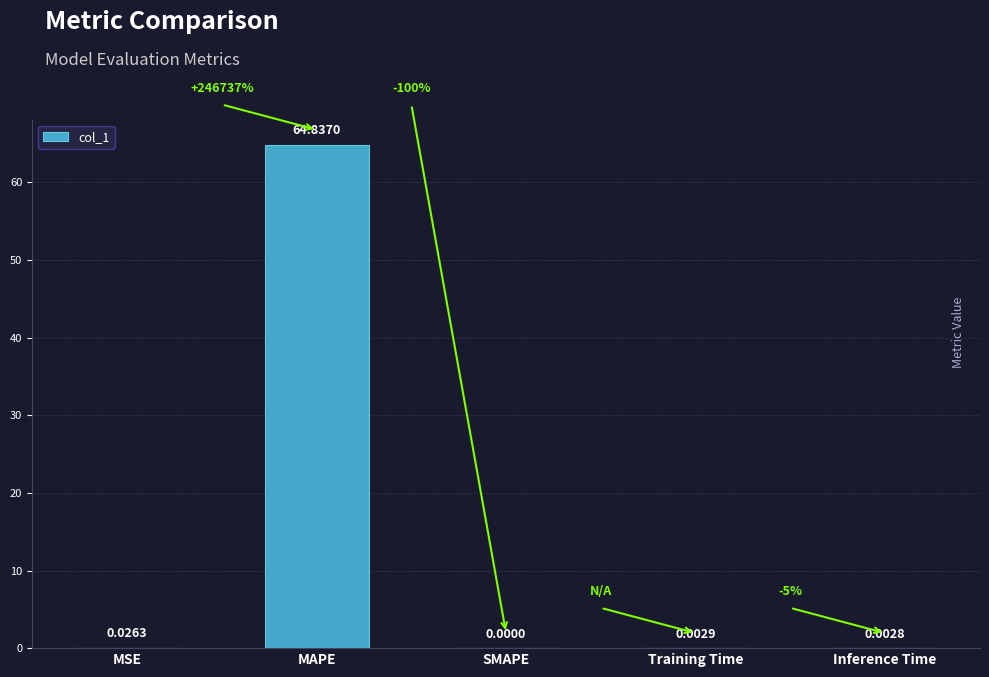

How many data points are above 0?

4